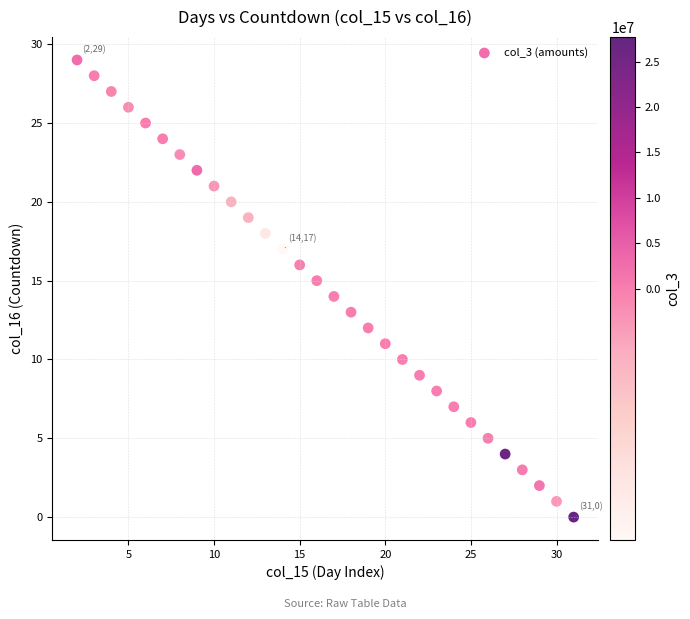

What is the range of Y values (max minus min)?

29